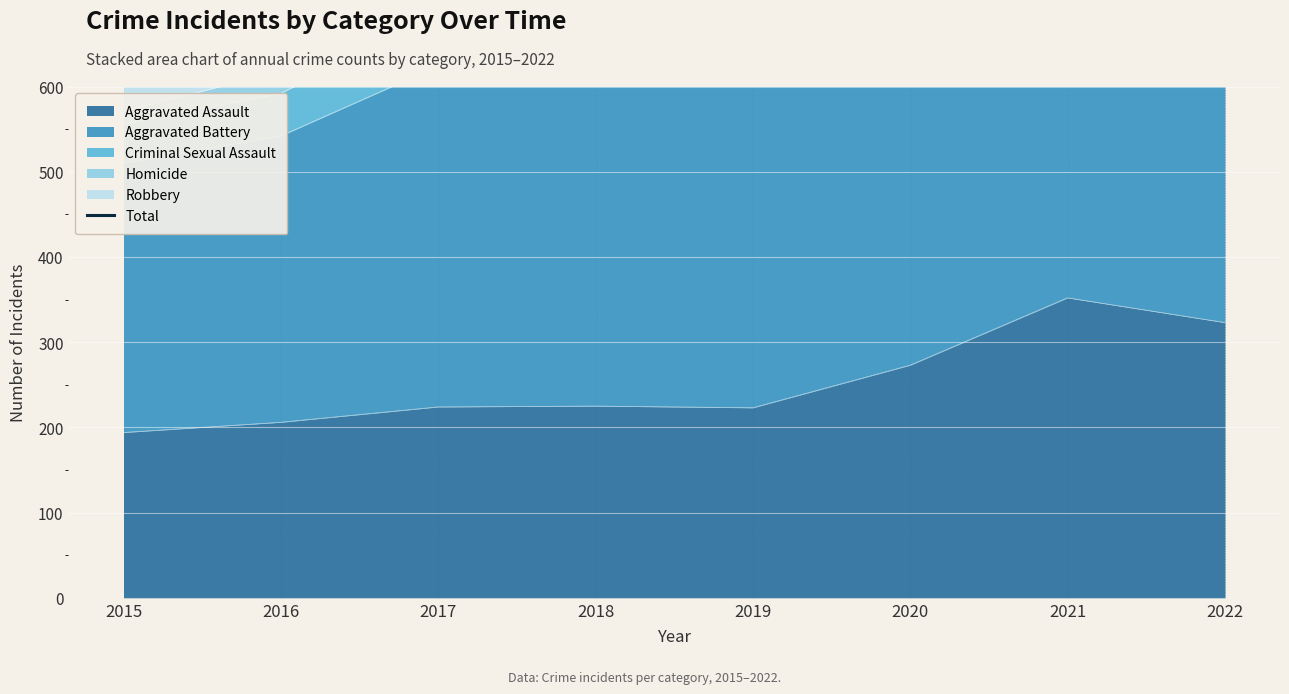

How many interior local valleys (lower than both neighbors) does the data have?

1